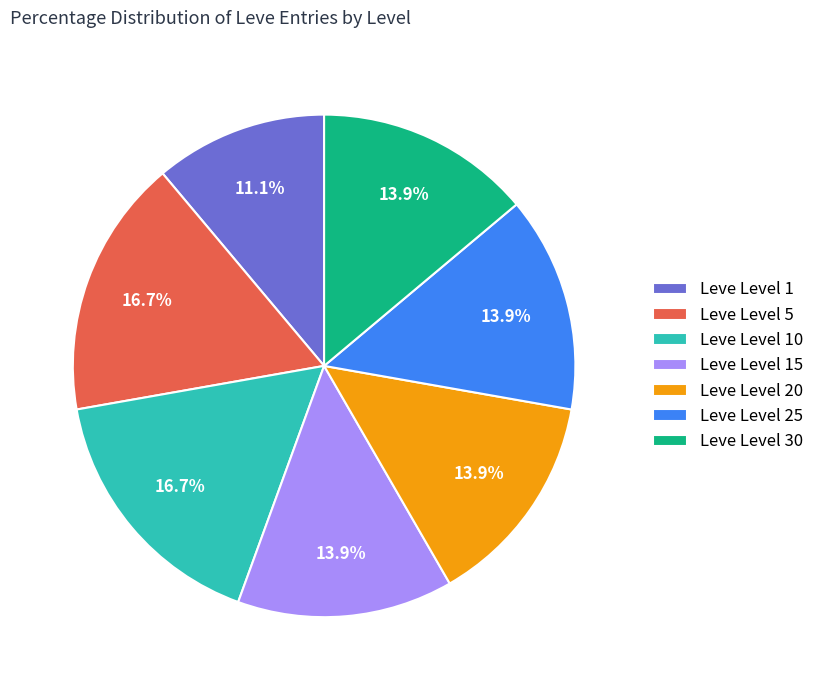

To the nearest percent, what portion does Leve Level 5 represent?

17%